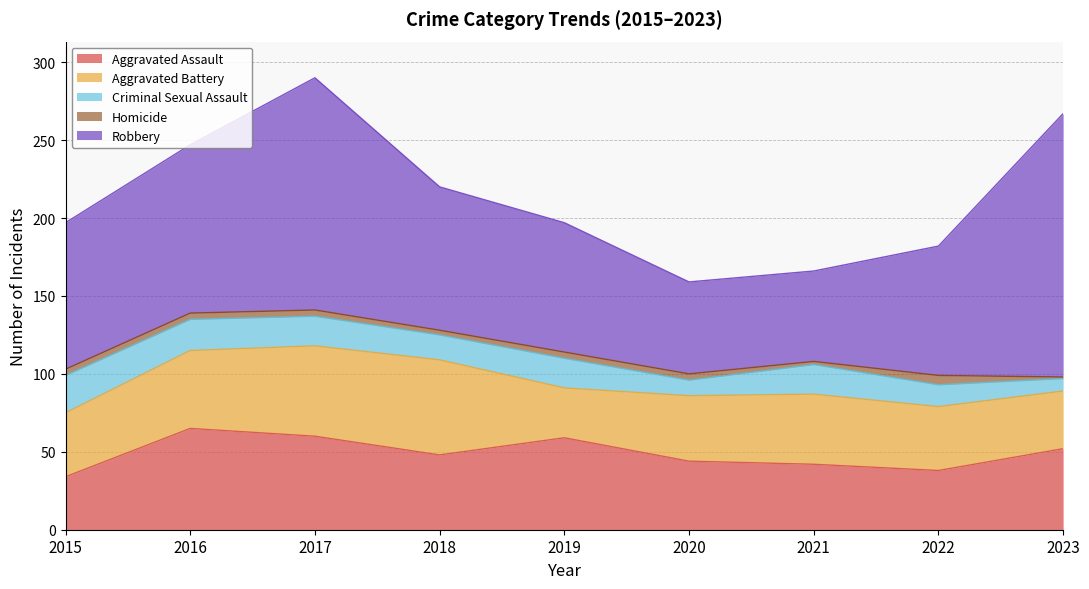

What is the value of the Homicide point at the 5th from the left?

4